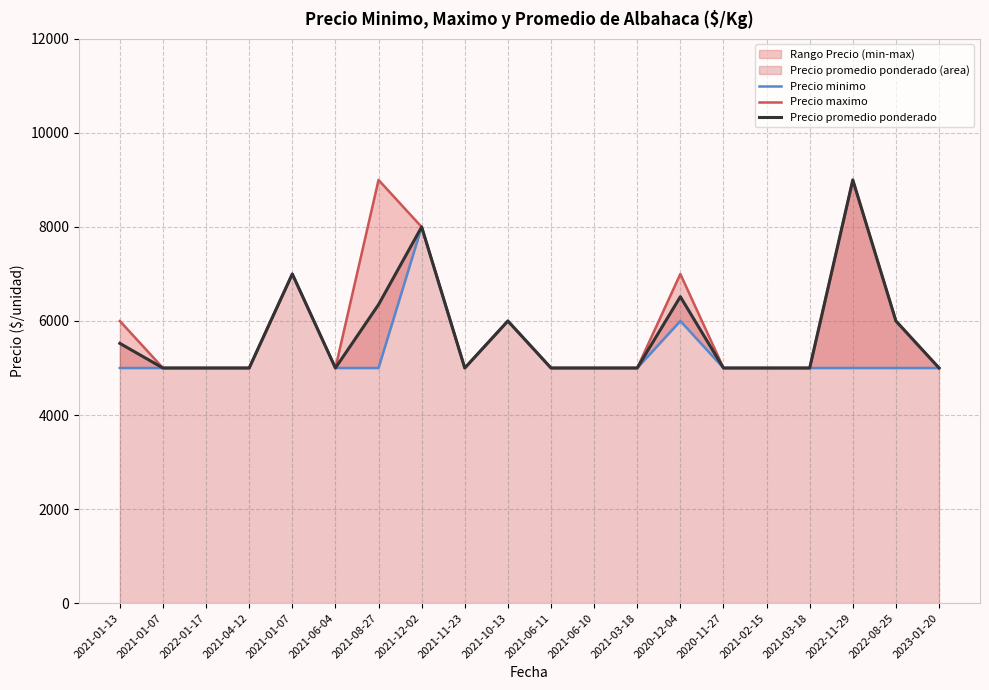

Which series has the largest total across all categories?

Precio maximo